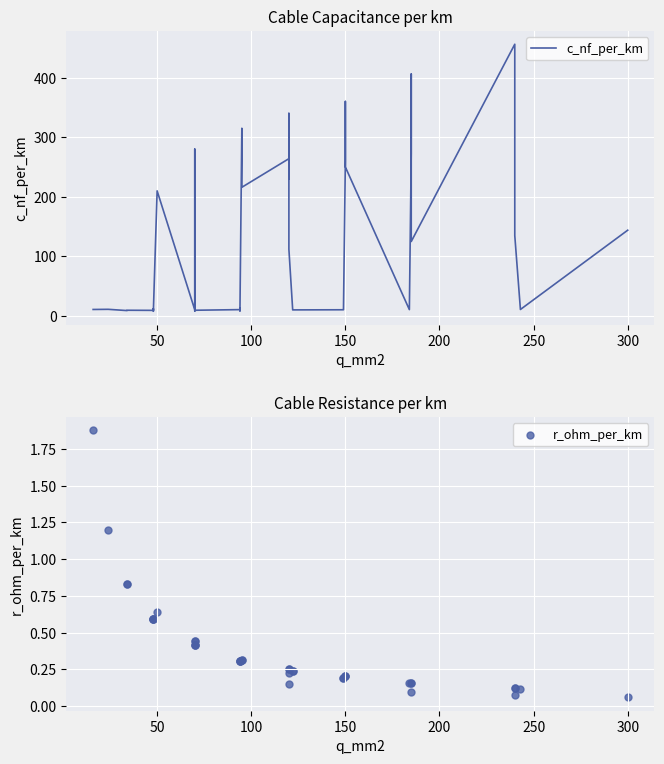

What is the total value across all series at 100?

9.4